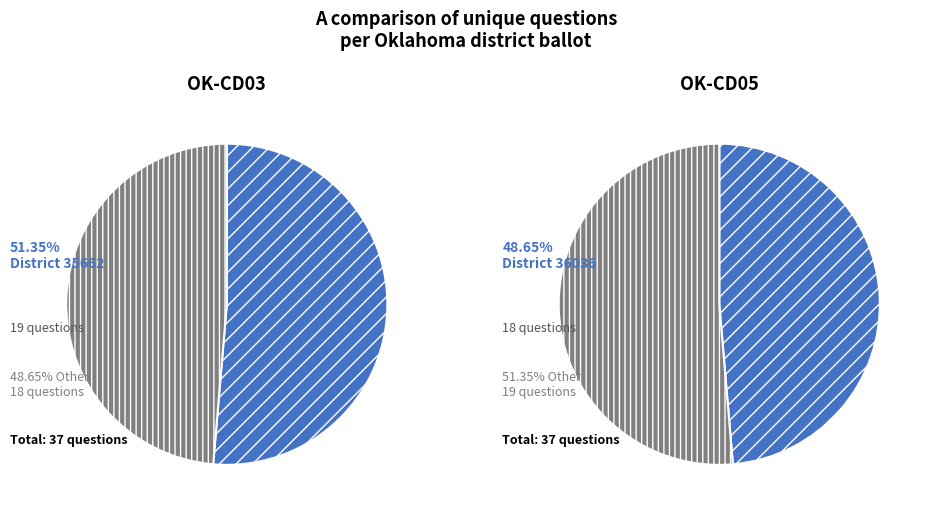

Which category has the biggest portion of the pie?

35662